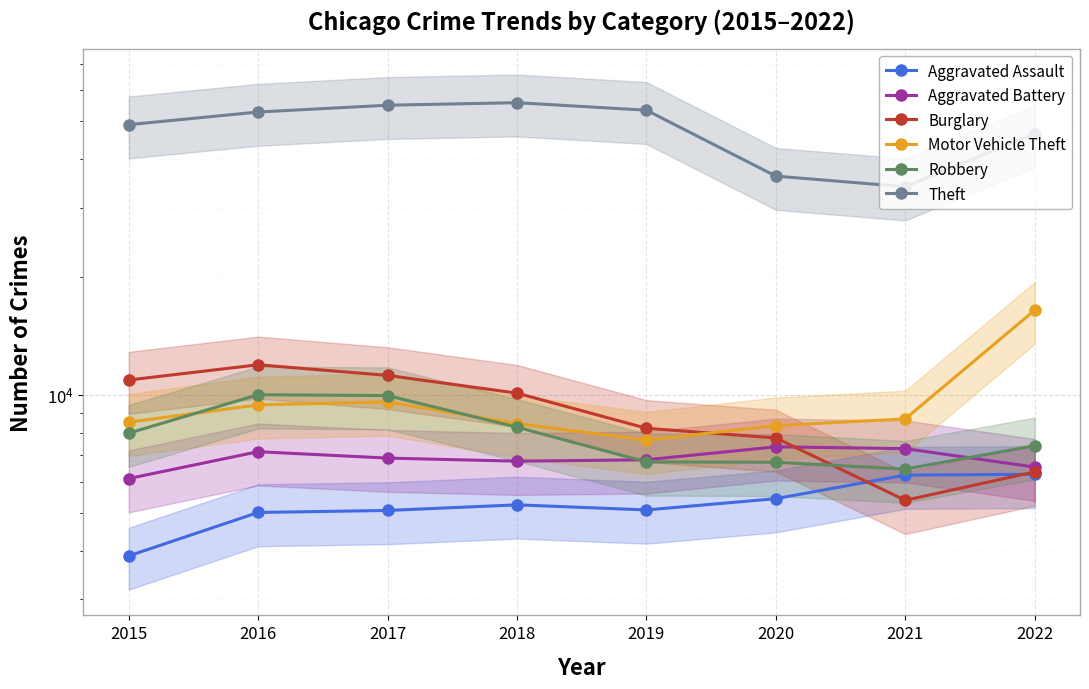

True or false: Theft and Robbery cross at least once.

False